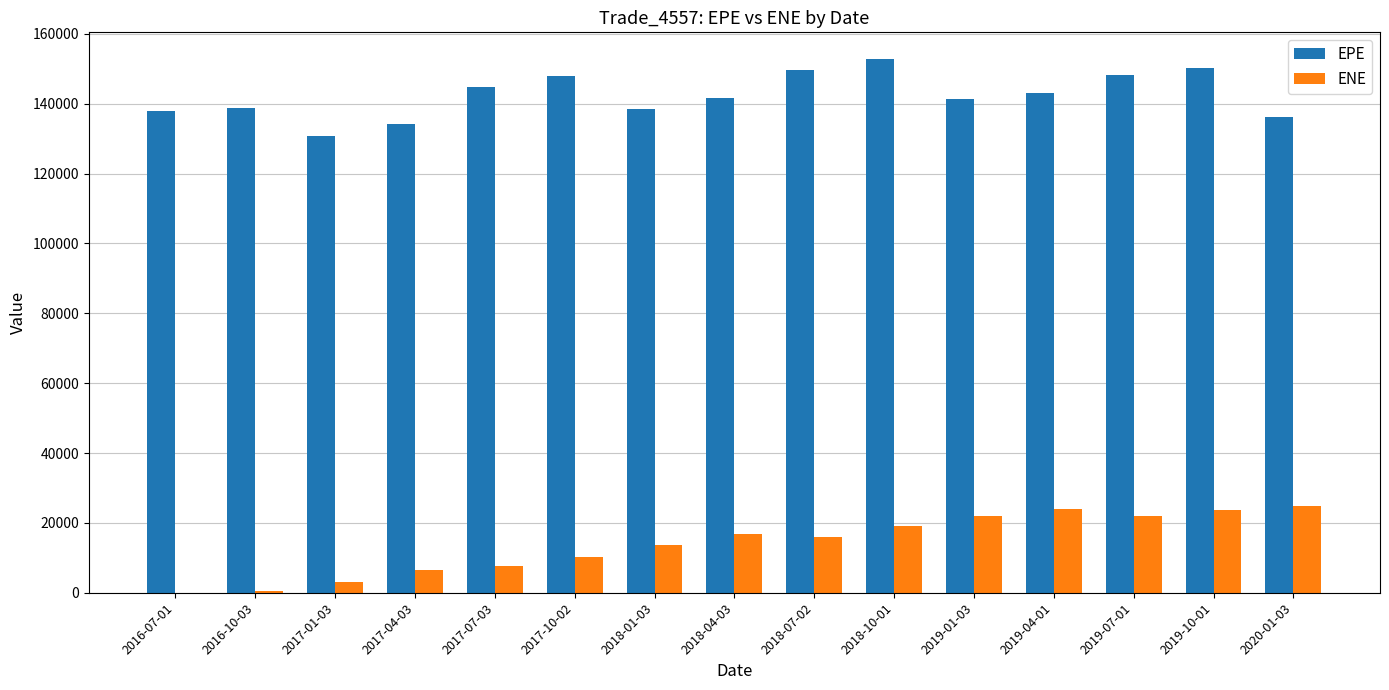

The value of EPE at 2019-07-01 is 97747.8. True or false?

False